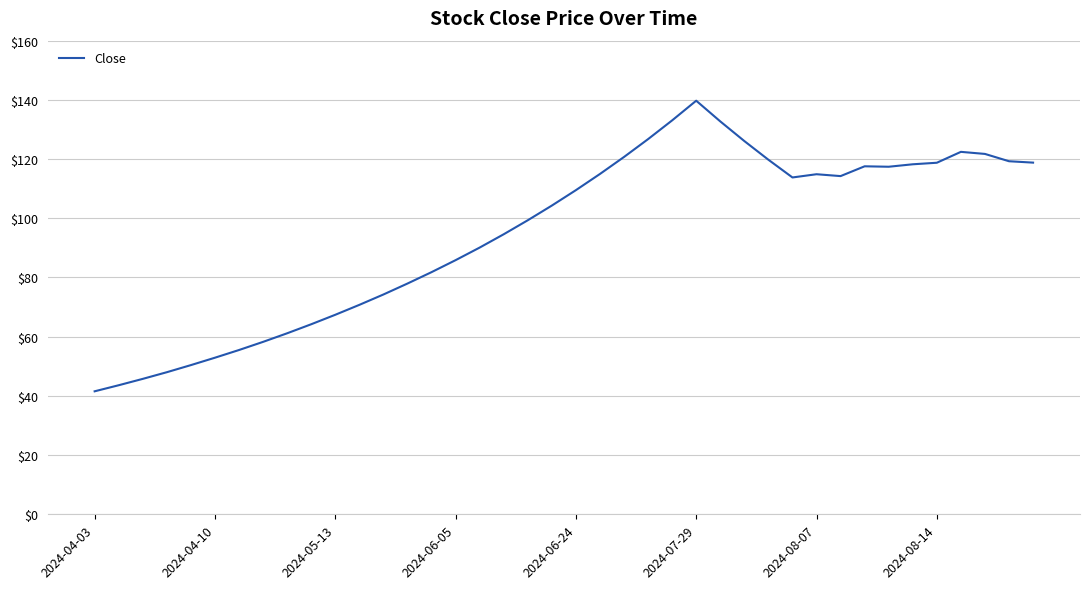

What is the maximum value shown in the chart?

139.7